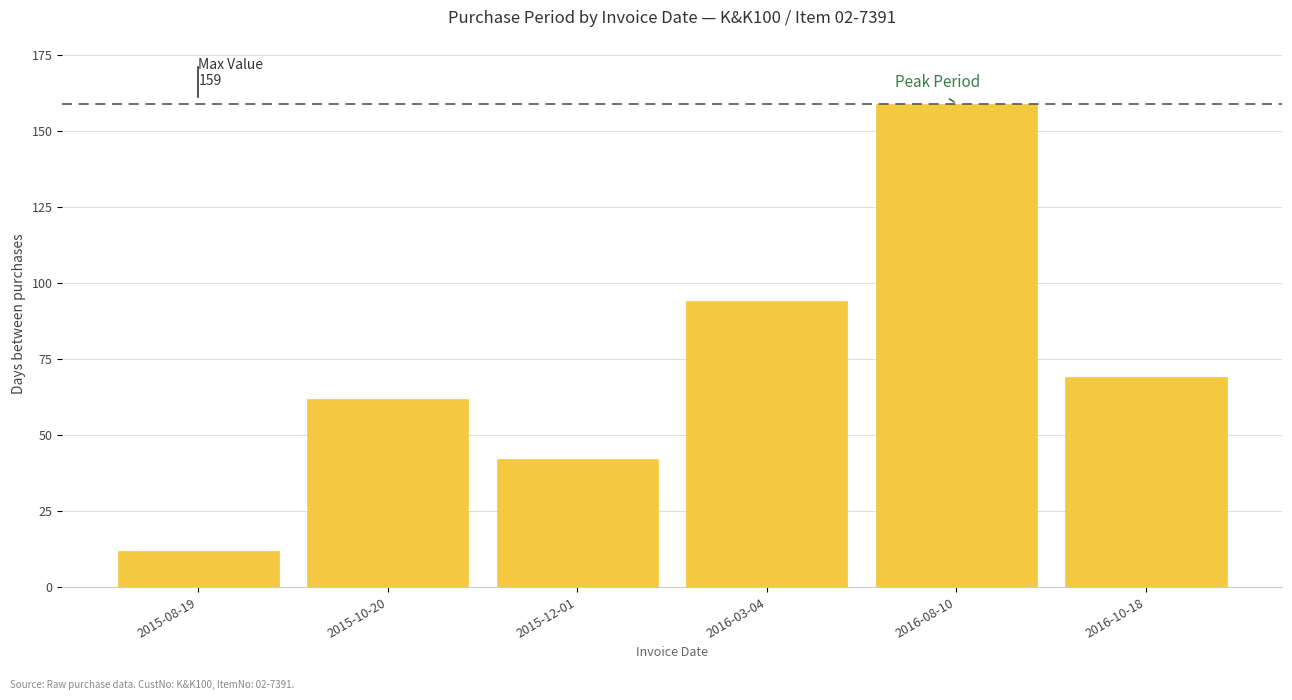

How many bars are there in total?

6